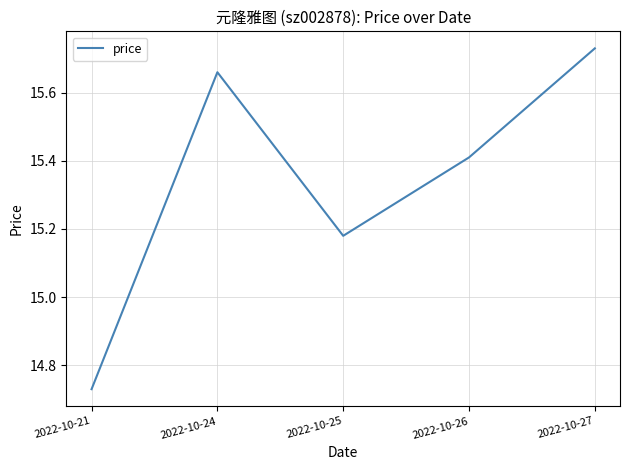

How many values are between 15 and 16?

4